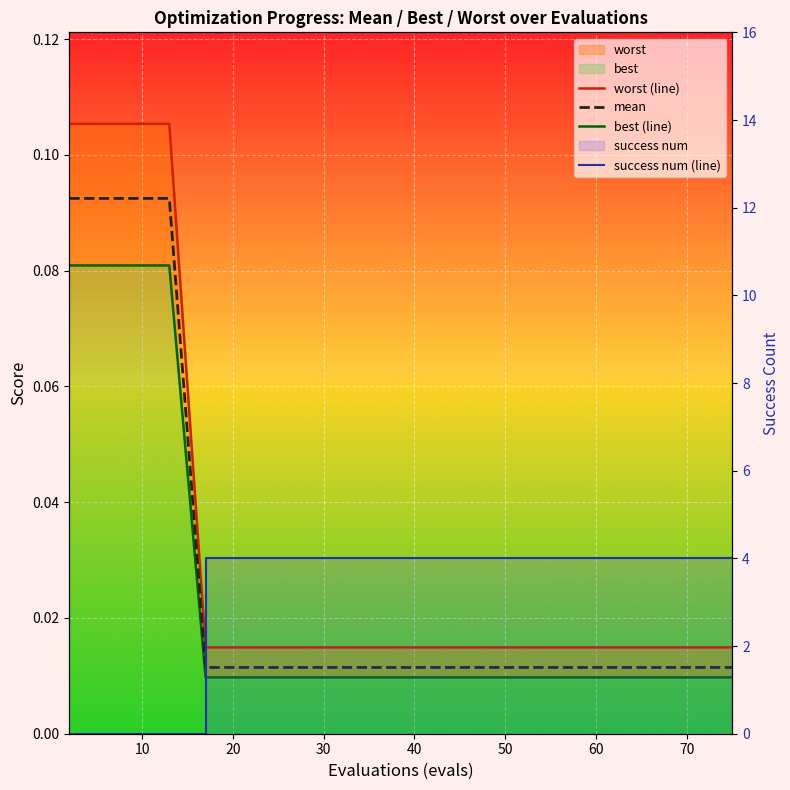

What is the highest value of the worst (line) series?

0.1